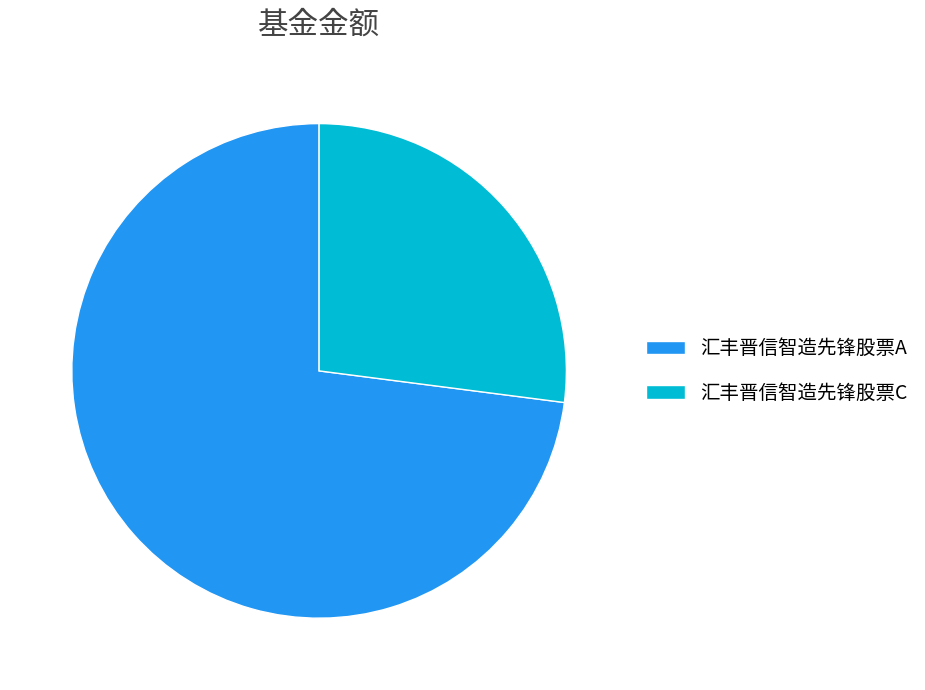

How many slices are in this pie chart?

2